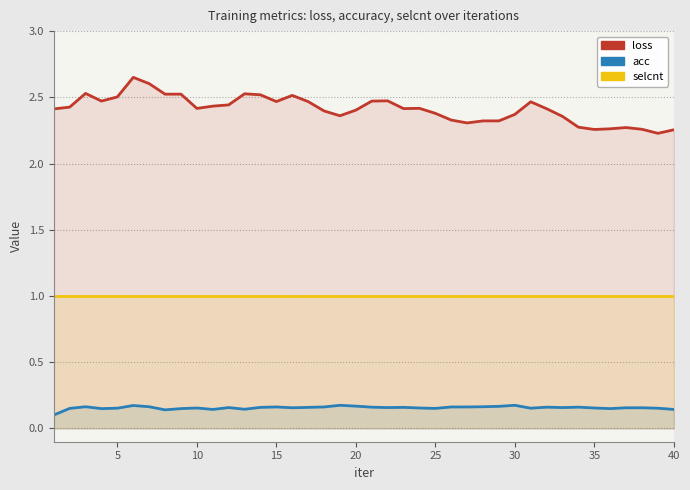

How many loss values are between 2 and 3?

40